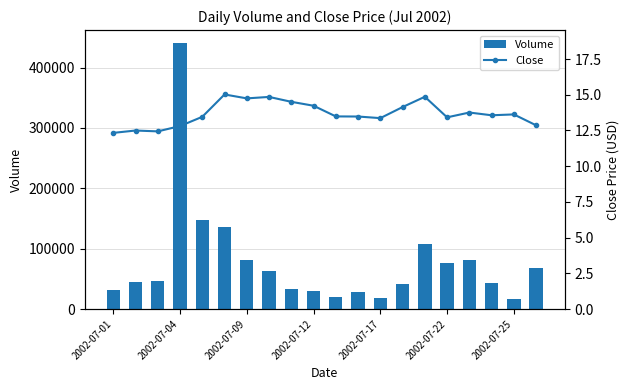

What is the average value of the Volume series?

77924